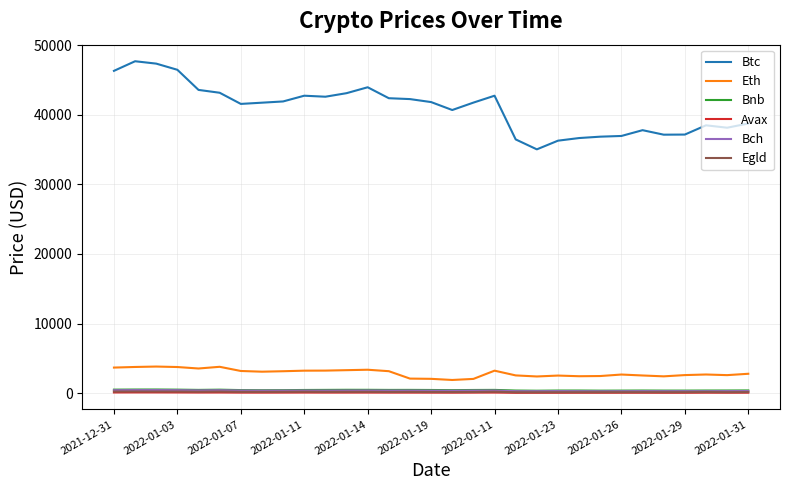

What are all the series names shown in the legend?

Btc, Eth, Bnb, Avax, Bch, Egld